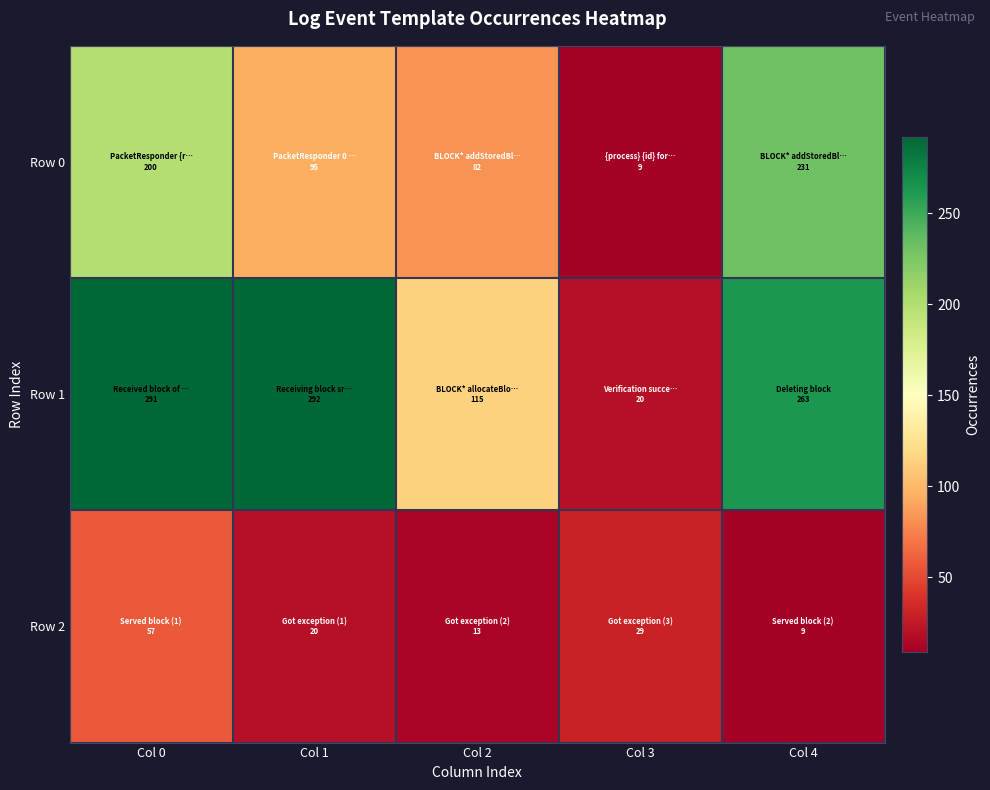

At which category does the chart reach its minimum across all series?

Col 3